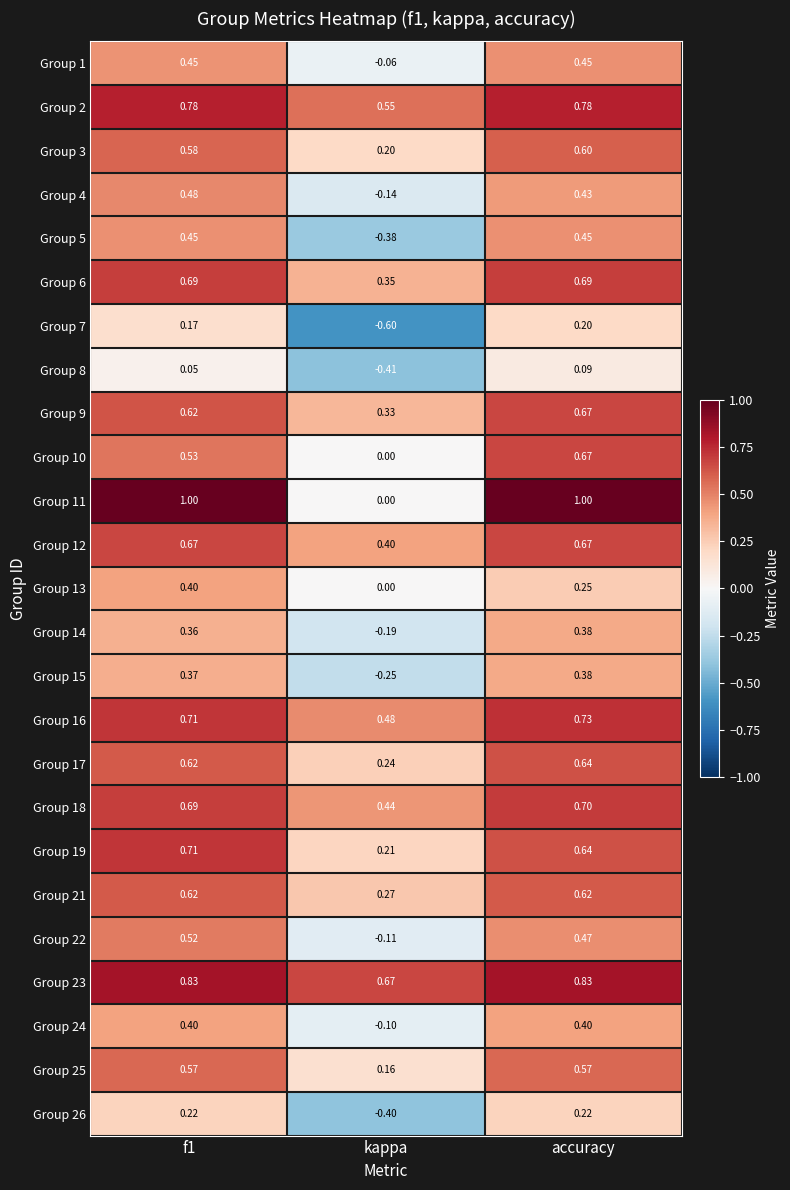

Which category has the lowest value in the Group 25 series?

kappa